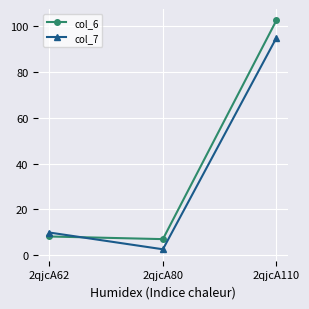

Which series has the largest total across all categories?

col_6